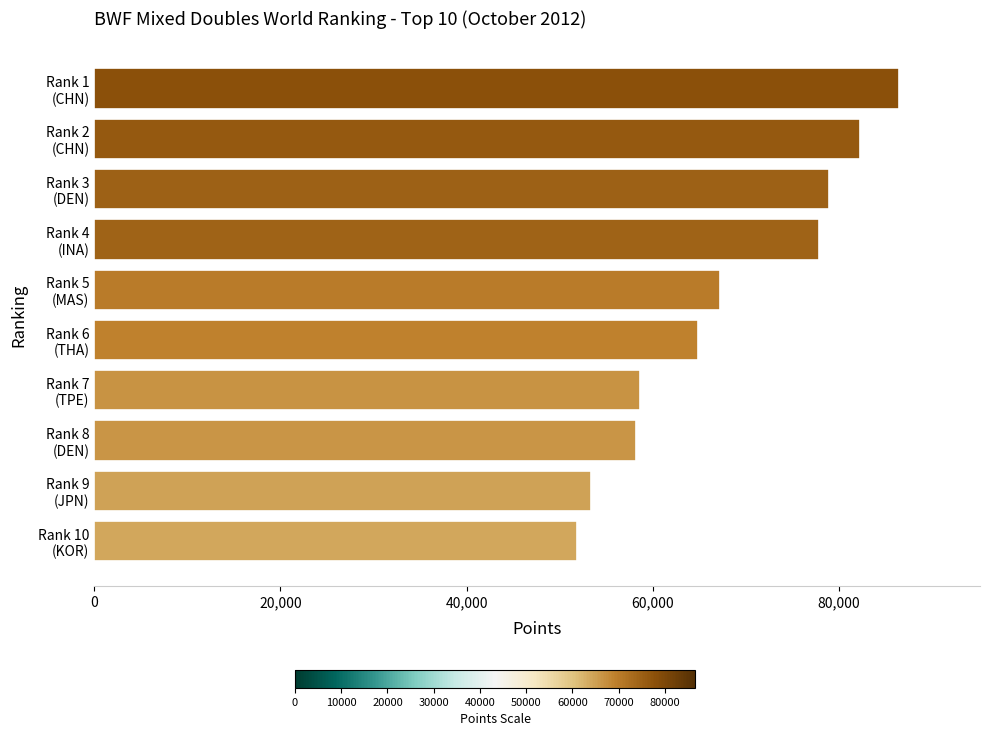

What is the smallest value displayed?

51840